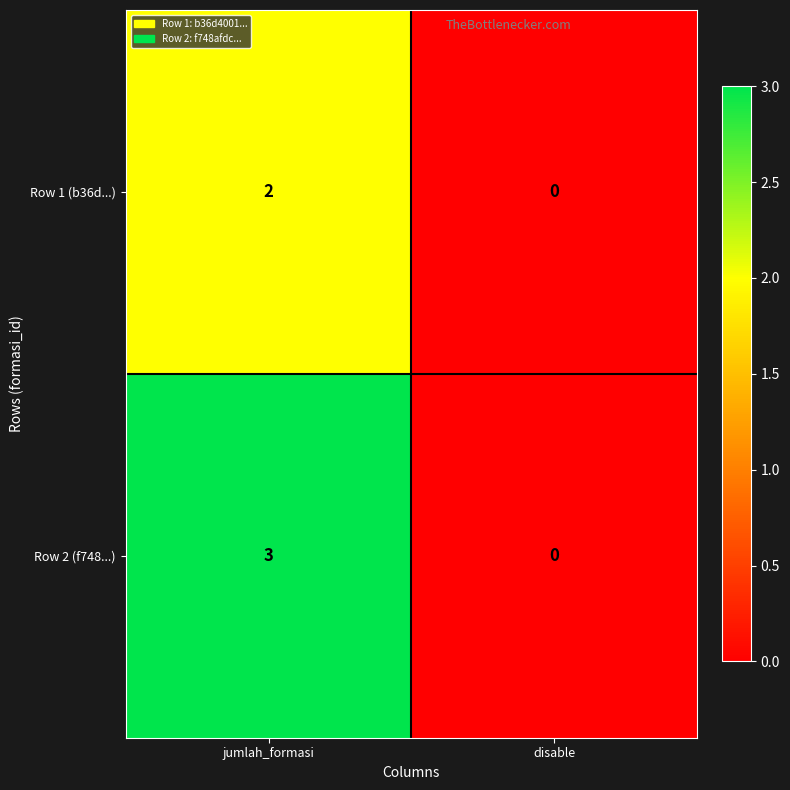

At which category is the sum across all series the highest?

jumlah_formasi